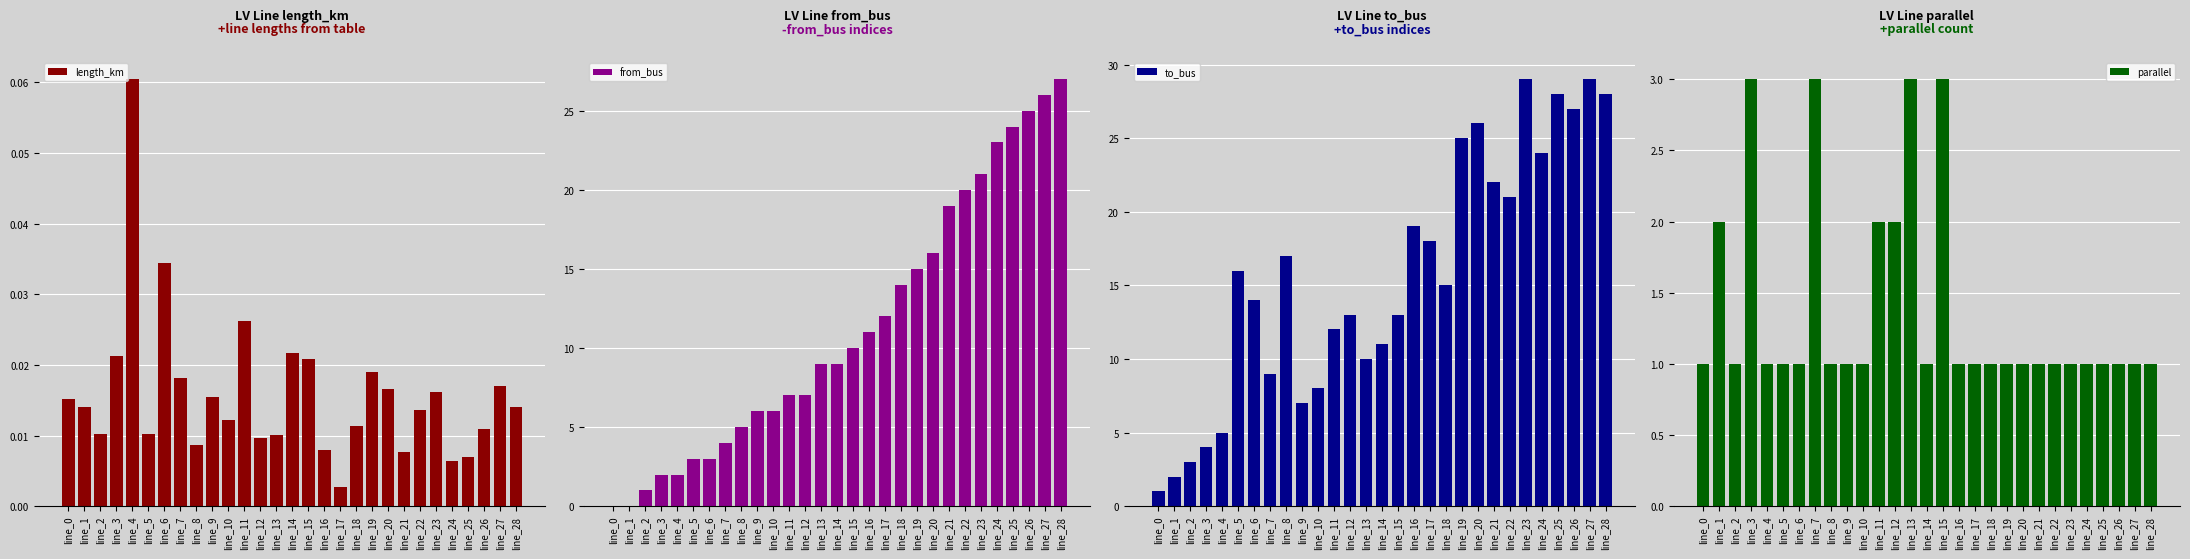

The value of from_bus at line_26 is 25.0. True or false?

True